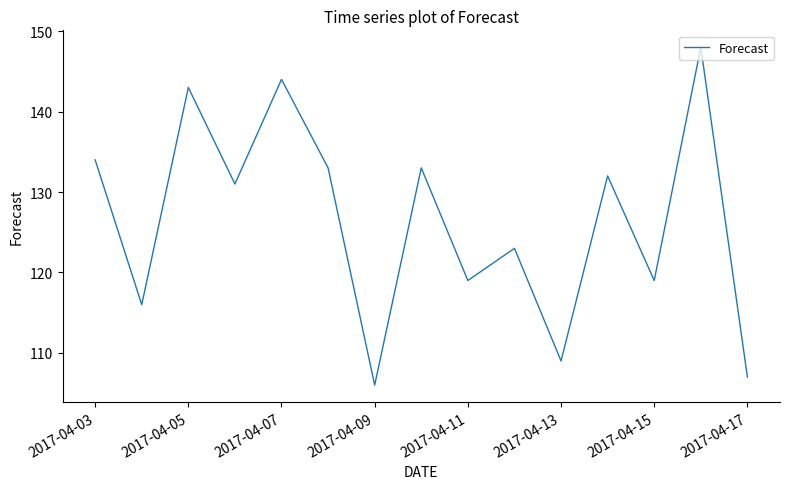

How many values are below 131?

7